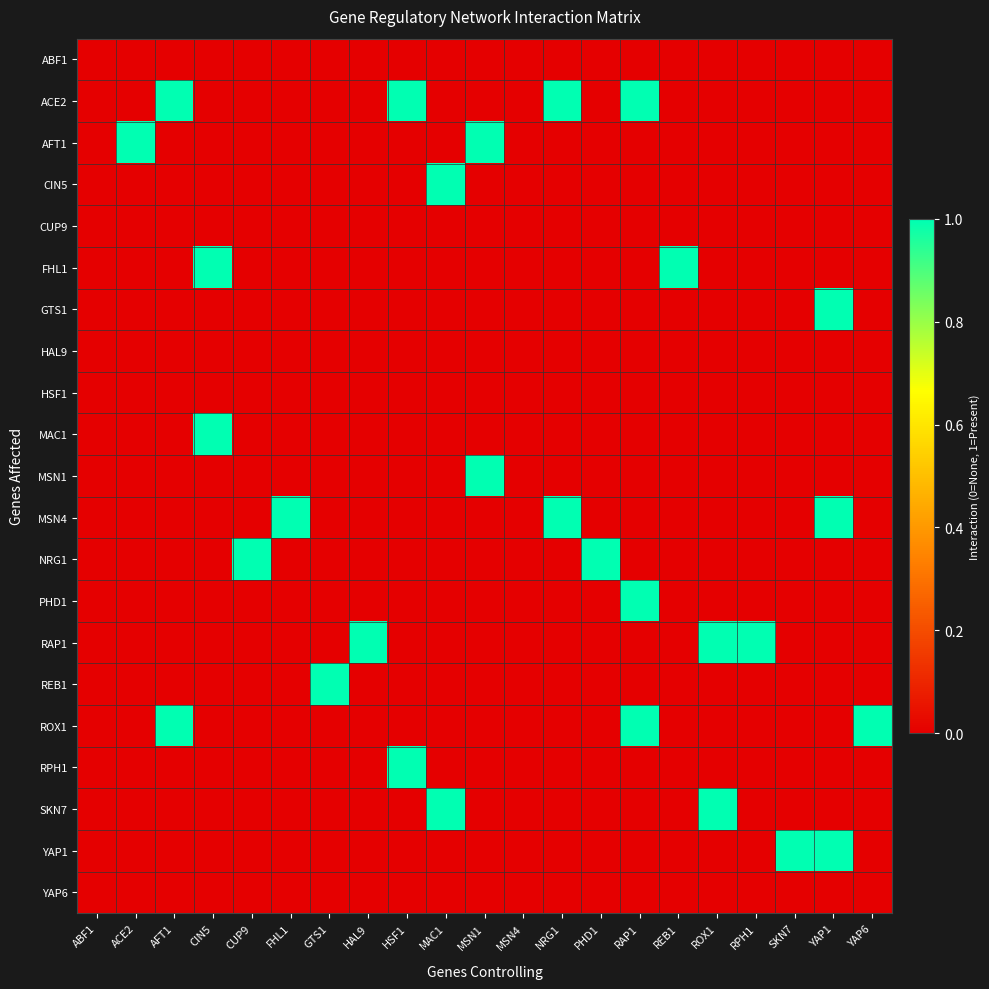

How many data points does each series have?

21